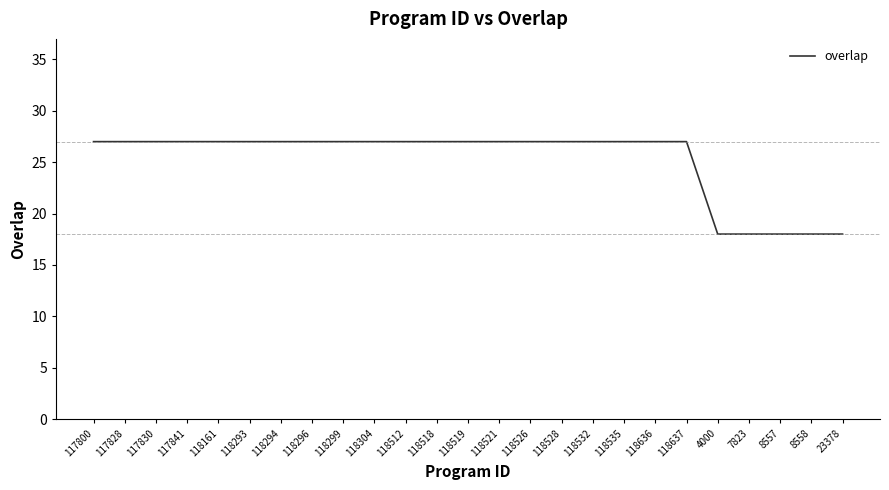

What is the difference between the maximum and minimum values?

9